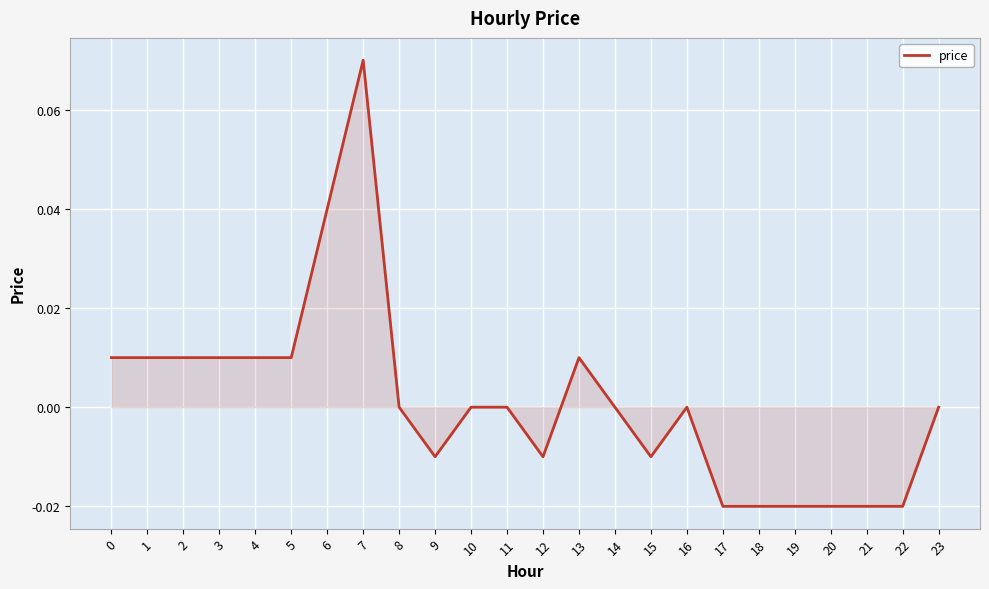

Which has a higher value, 21 or 13?

13